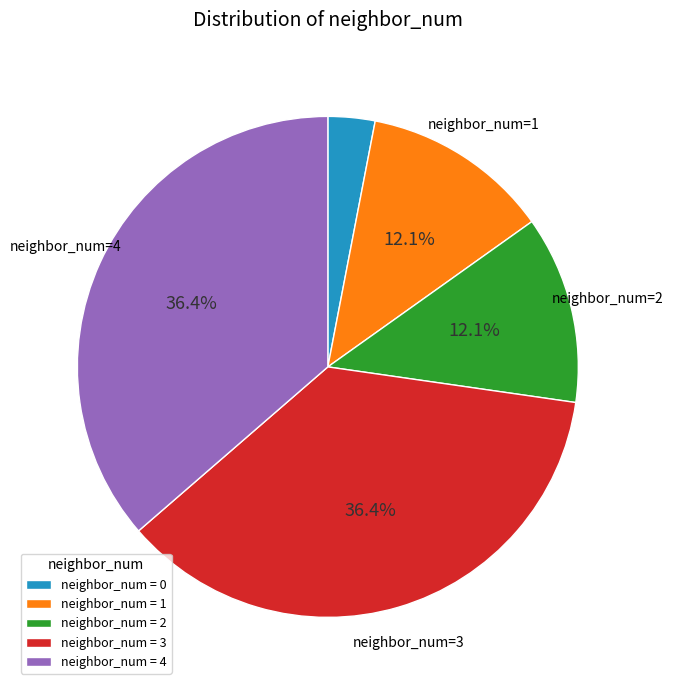

Which category has the smallest portion of the pie?

neighbor_num = 0